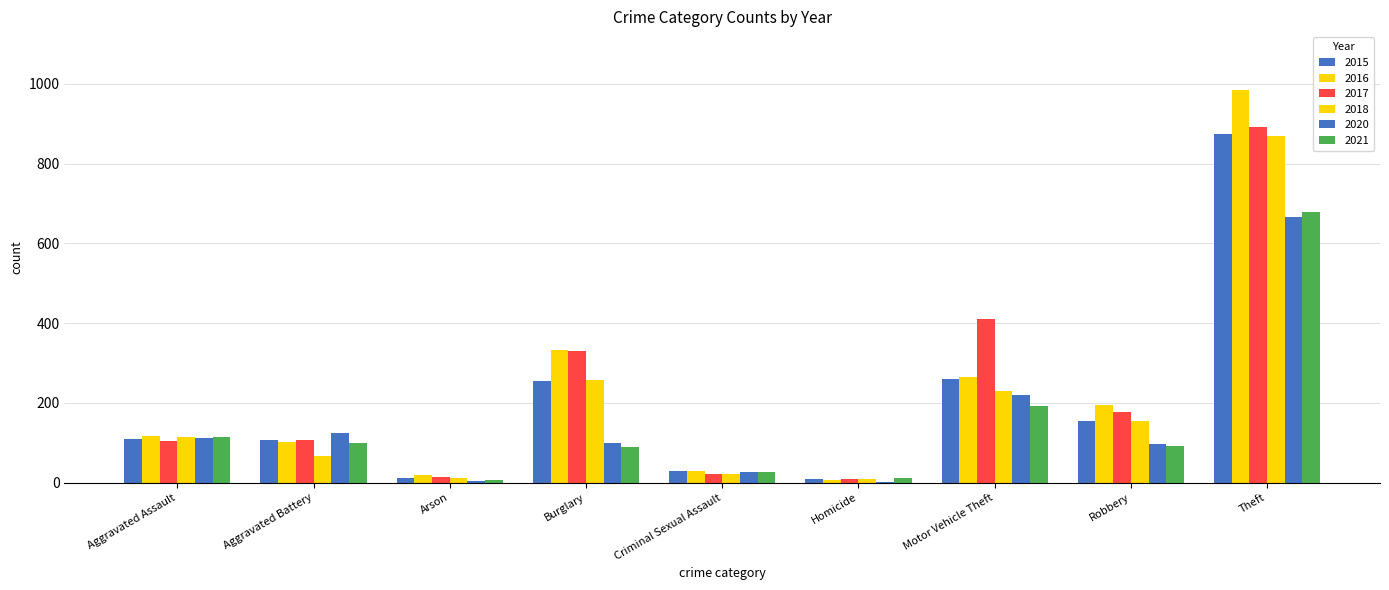

How many groups of bars are there?

9